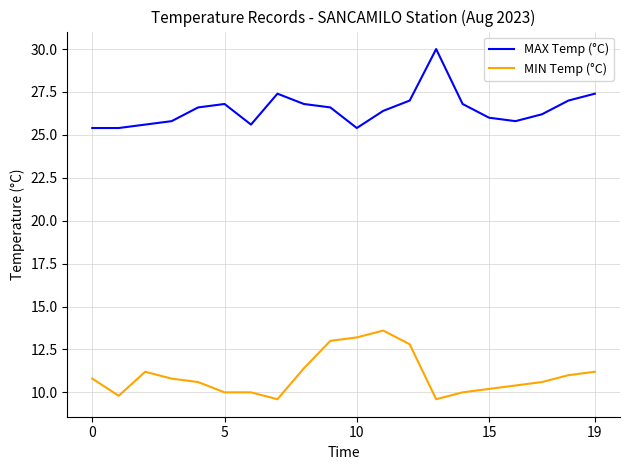

What is the average value of the MAX Temp (°C) series?

26.5